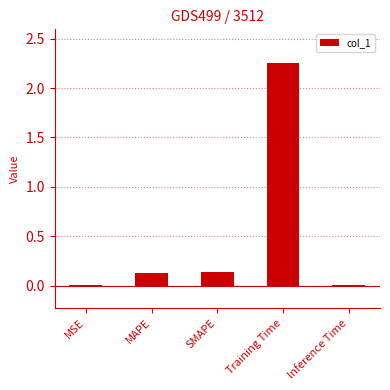

The chart shows a value of 0.0 at Inference Time. True or false?

True